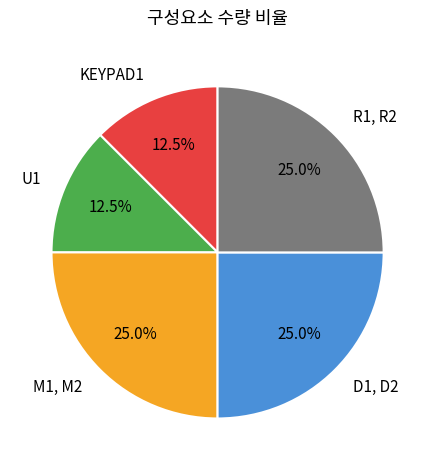

Combined, do U1 and R1, R2 account for over 50%?

No